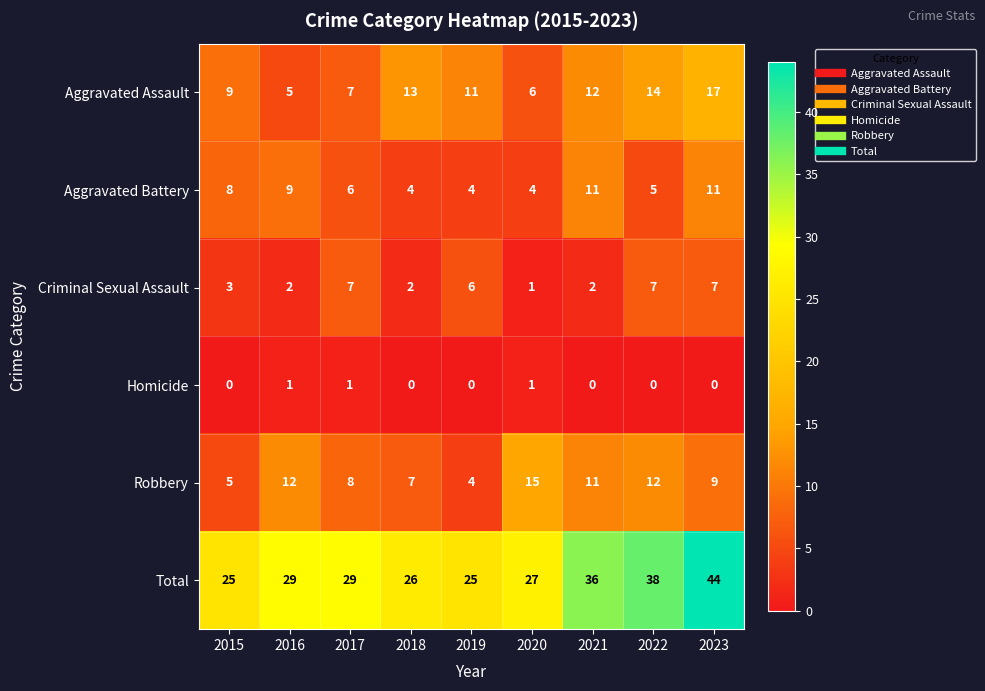

Which series has the widest spread of values?

Total